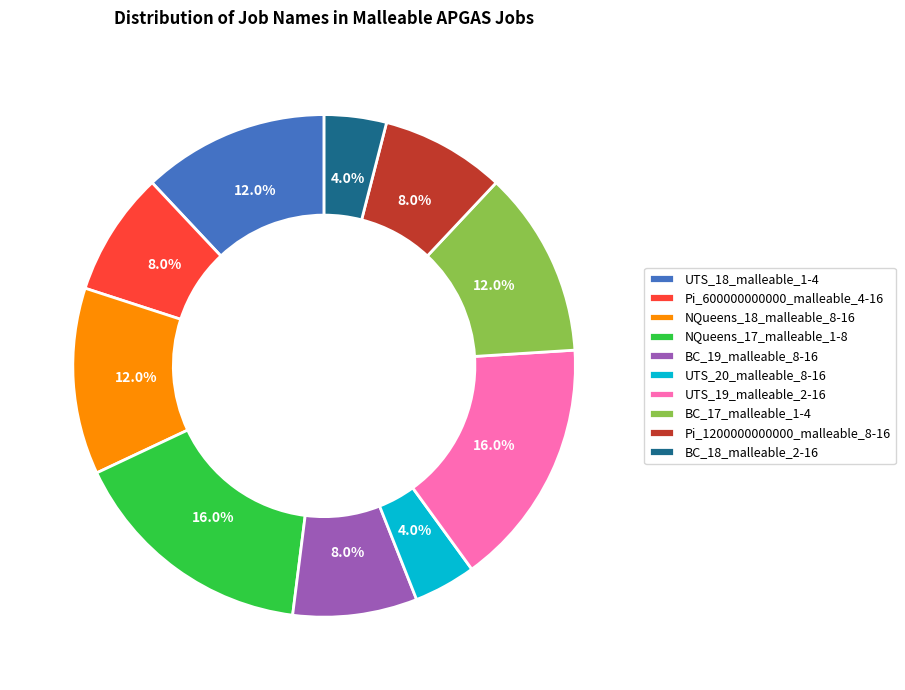

How many slices are in this pie chart?

10